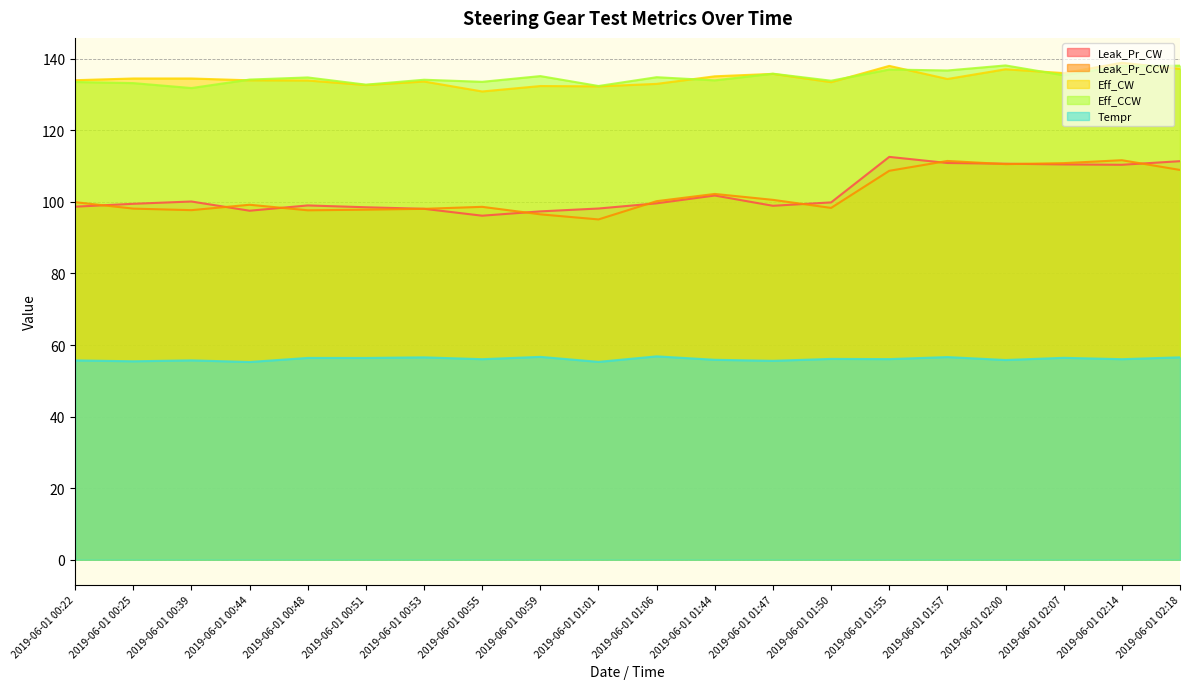

How many interior local valleys does the Eff_CCW series have?

8